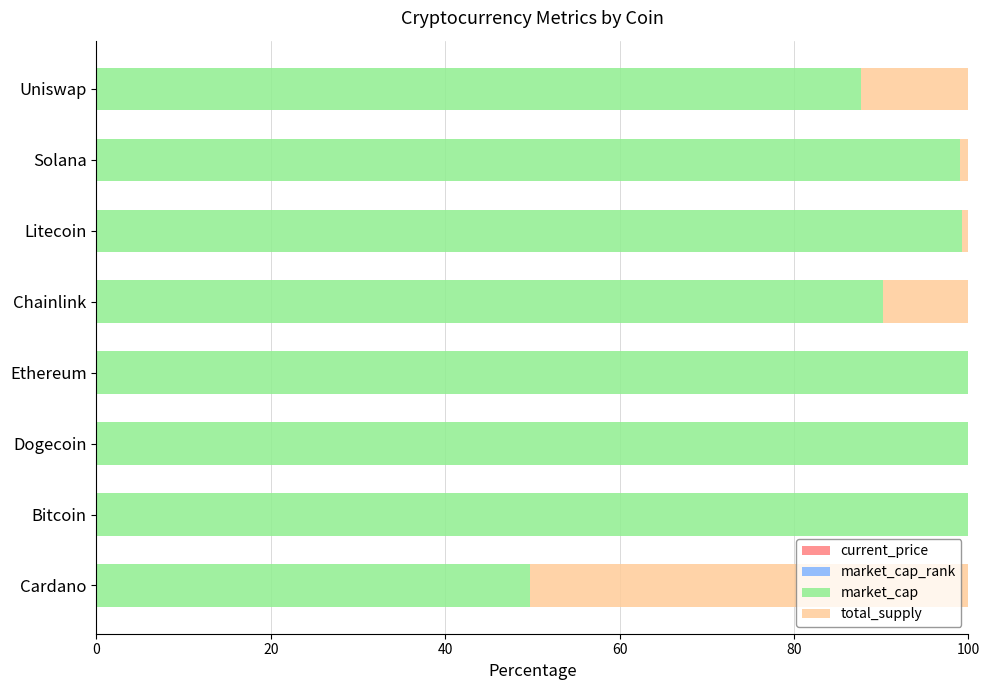

How many data points does each series have?

8